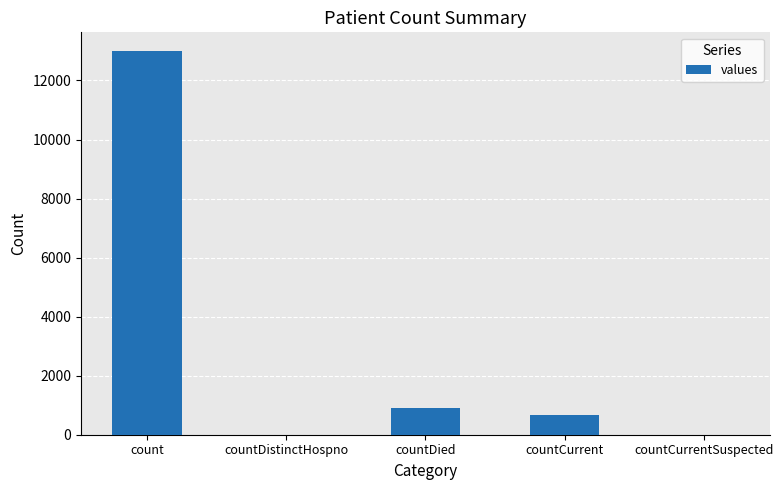

Which label corresponds to the largest value in the chart?

count